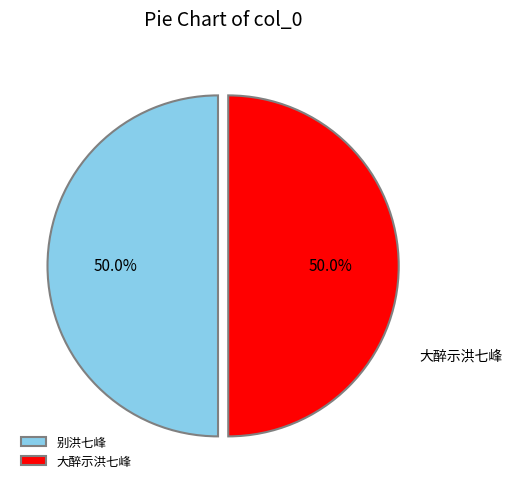

Count the number of slices in the pie.

2